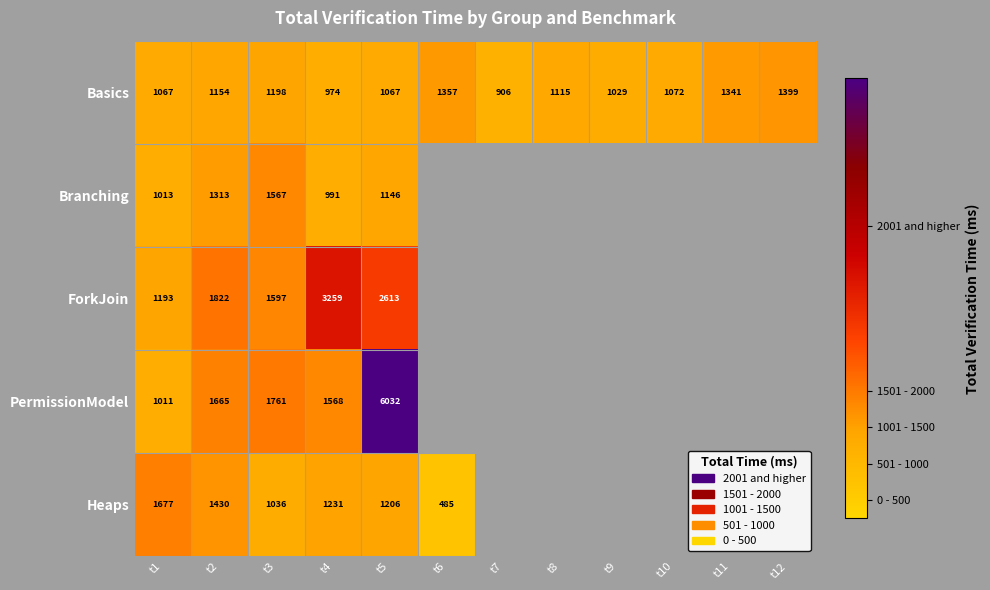

How many values in Branching are above zero?

5